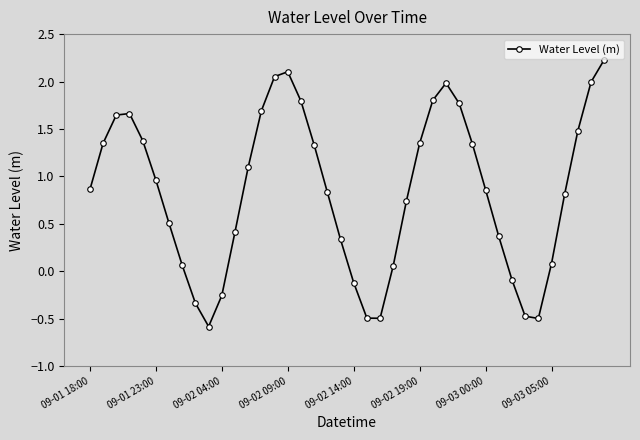

Is this an area chart (filled region under the line)?

No